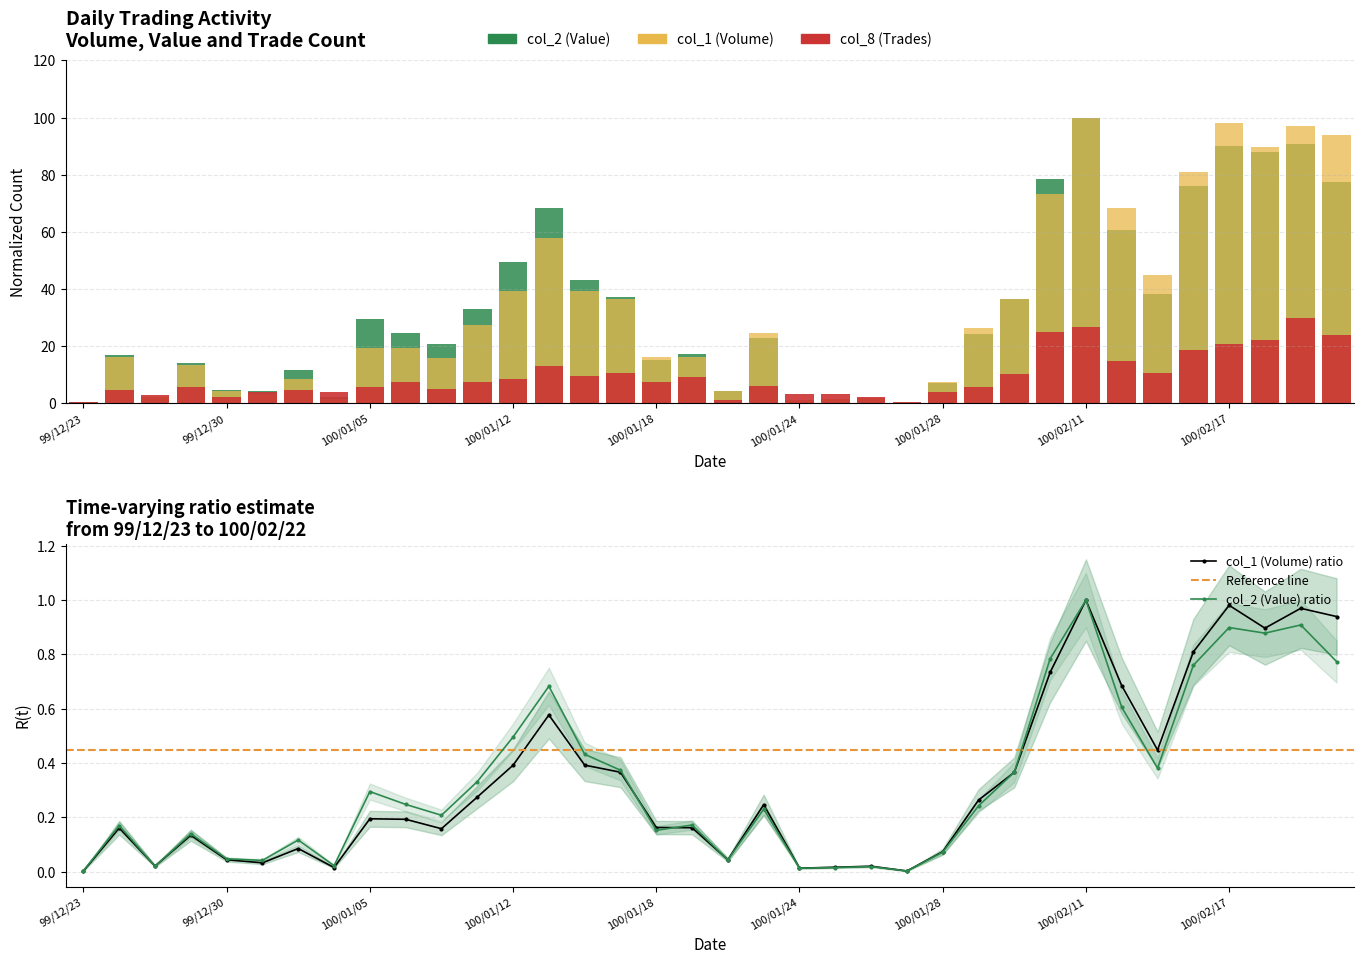

List the series in order of their overall mean, lowest first.

col_2 (Value), col_8 (Trades), col_1 (Volume)